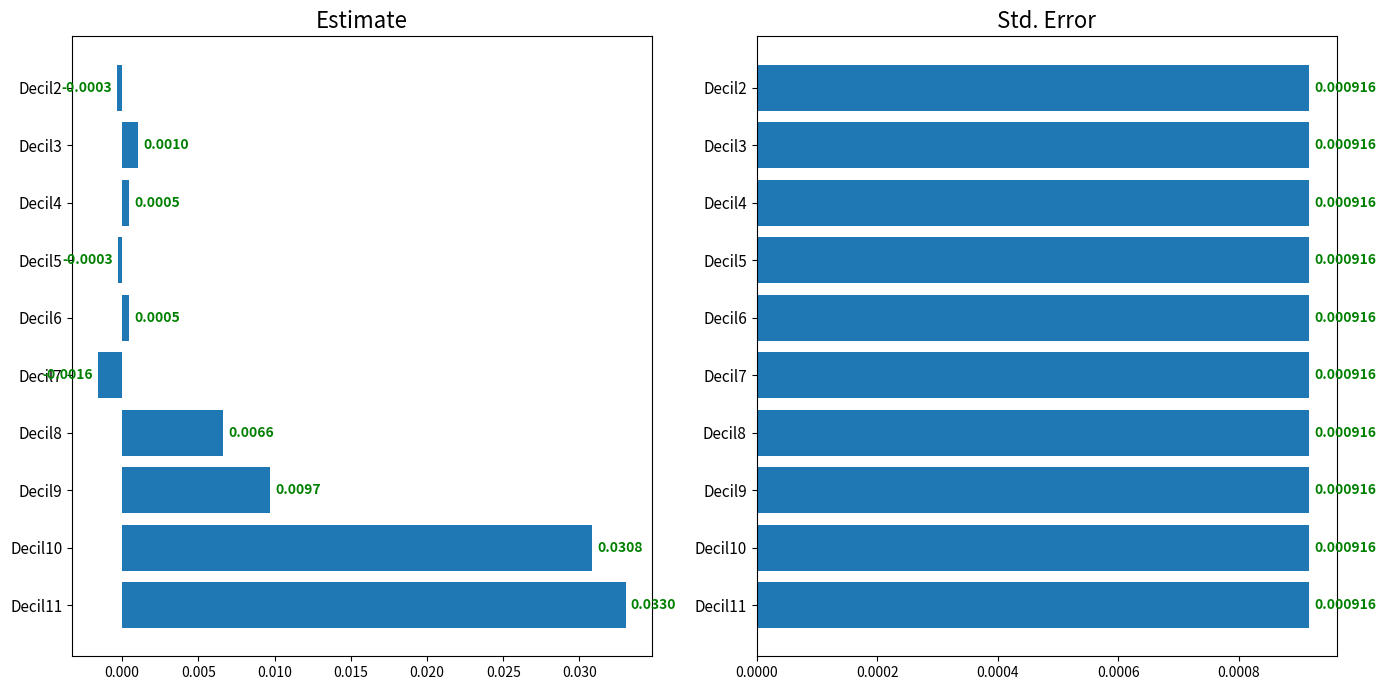

Are the bars grouped side by side (vs. stacked)?

Yes